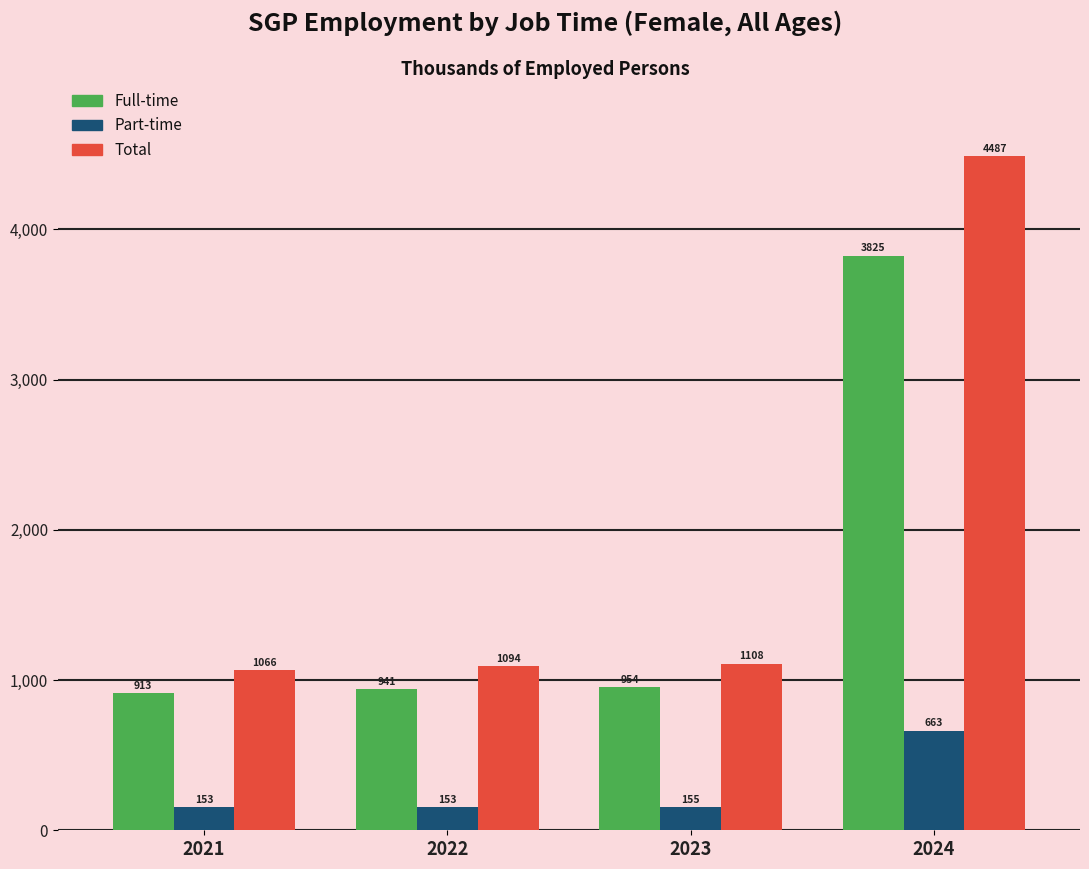

Is it true that Total equals 1066.2 at 2021?

True